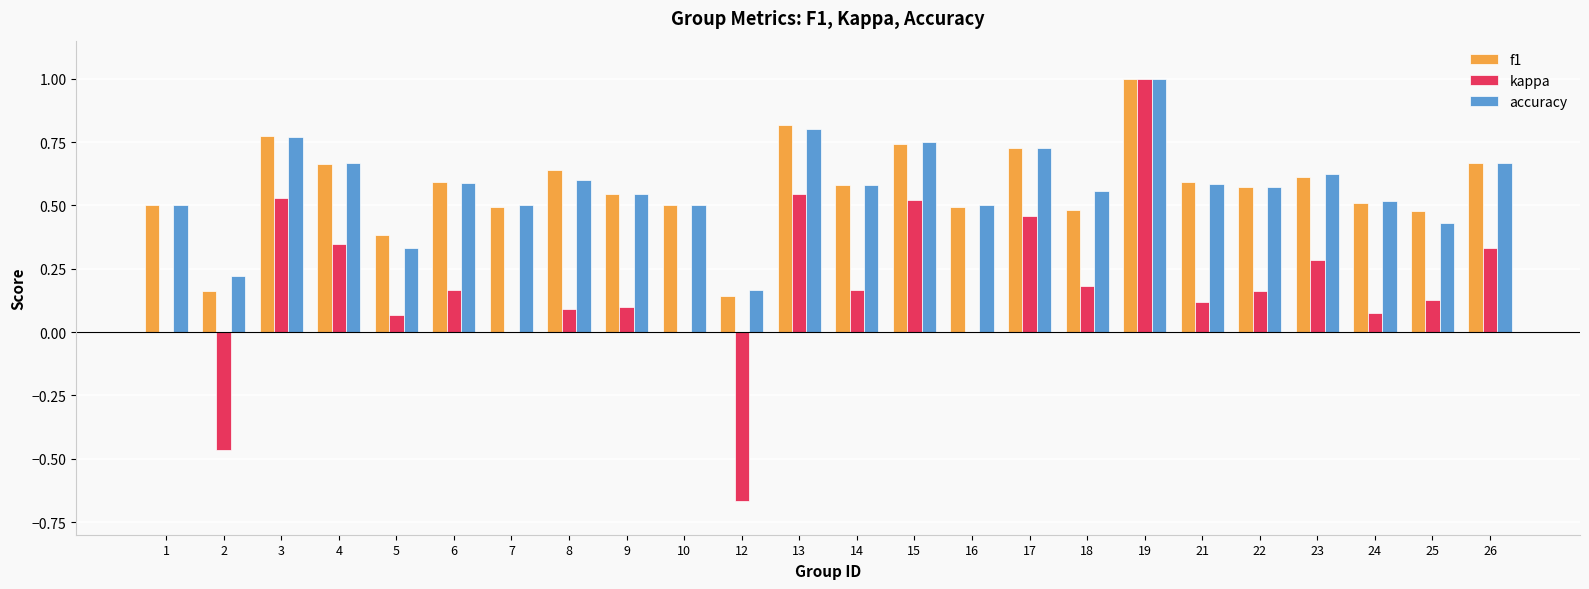

What is the sum of the accuracy values at 21 and 25?

1.0